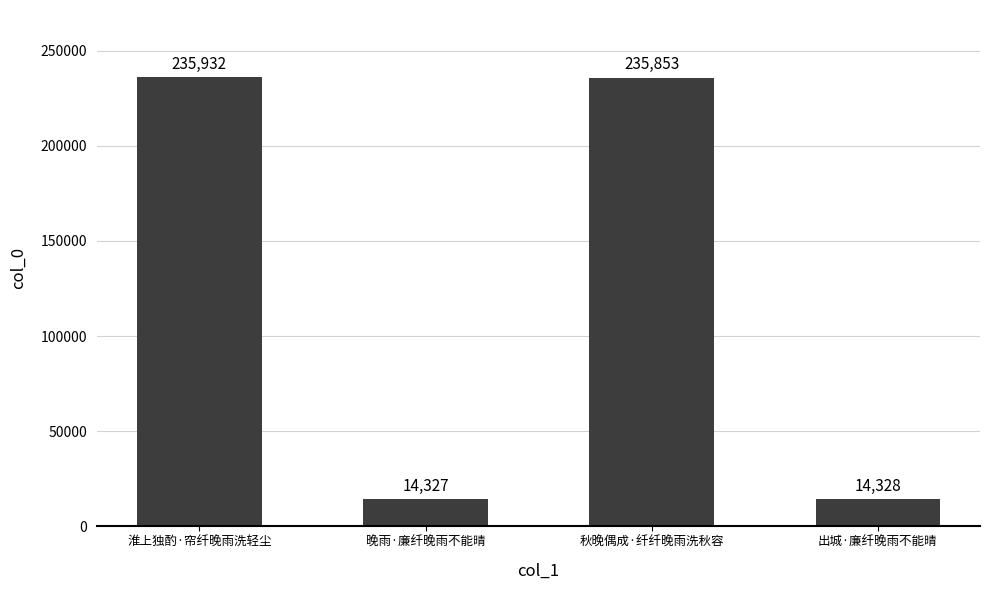

Rank the categories by value from highest to lowest.

淮上独酌·帘纤晚雨洗轻尘, 秋晚偶成·纤纤晚雨洗秋容, 出城·廉纤晚雨不能晴, 晚雨·廉纤晚雨不能晴